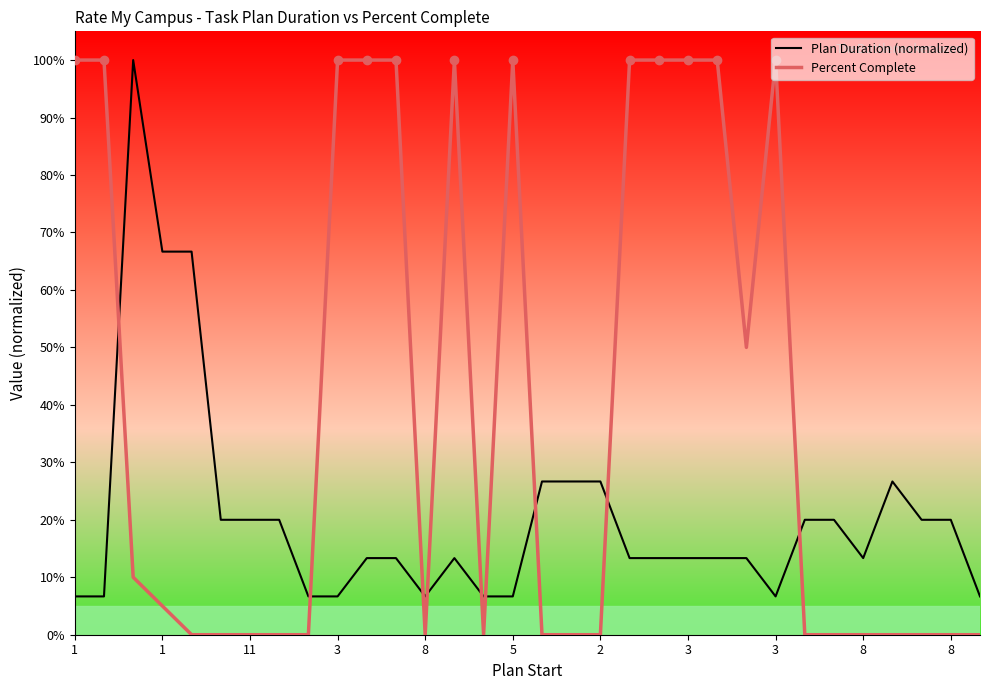

What are all the series names shown in the legend?

Plan Duration (normalized), Percent Complete